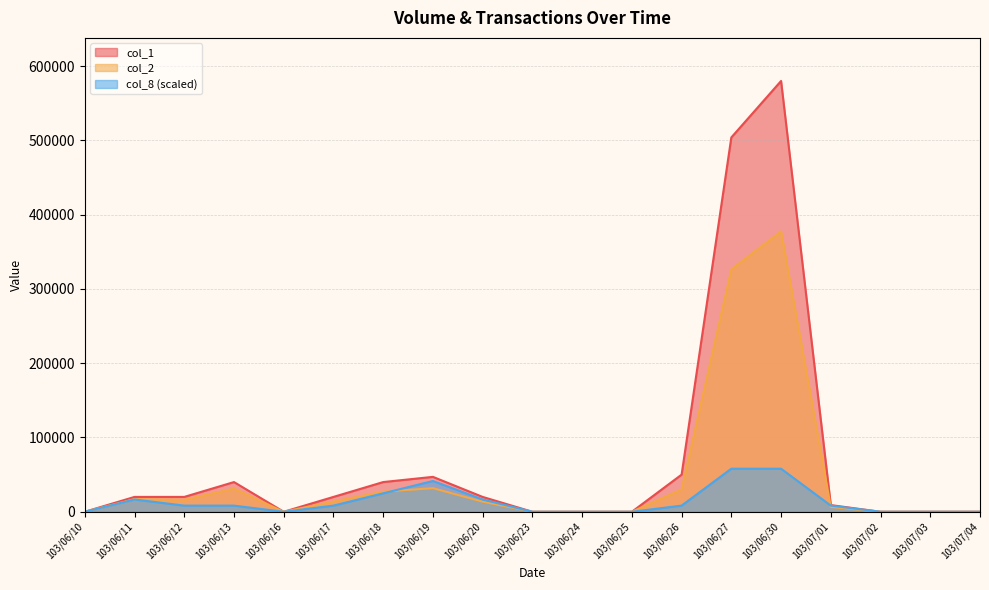

At which category is the sum across all series the highest?

103/06/30